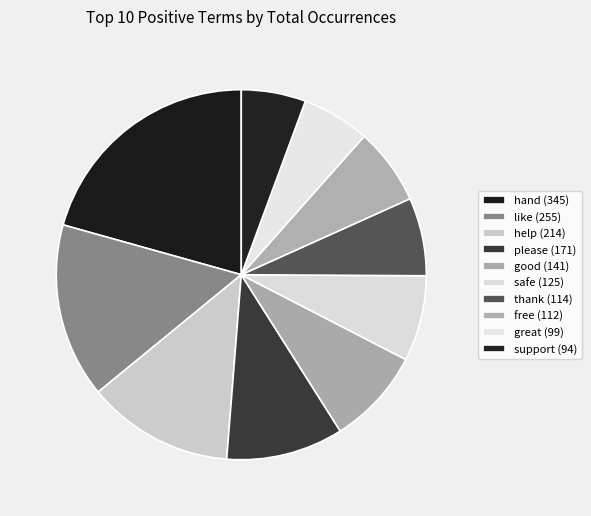

What portion of the pie excludes support?

94.4%